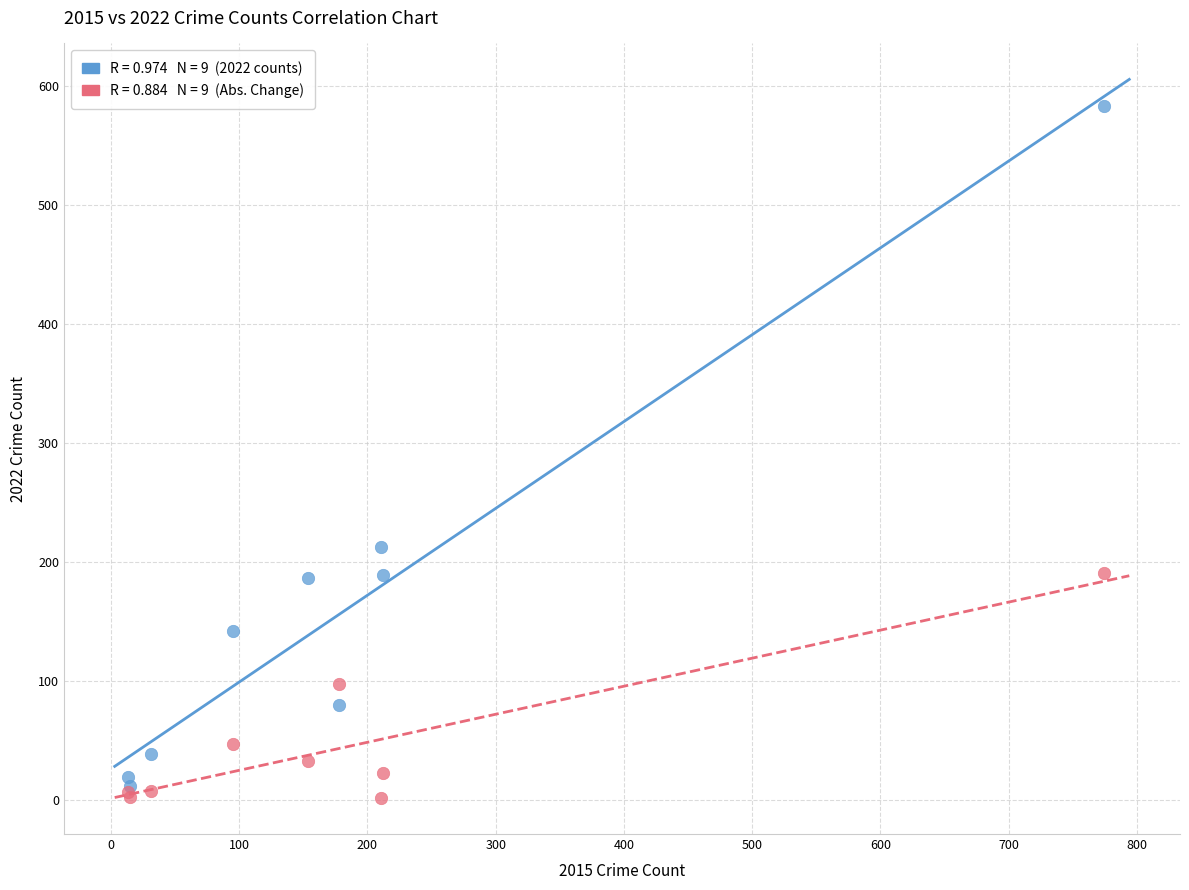

Across all series, what Y value is closest to 292?

213